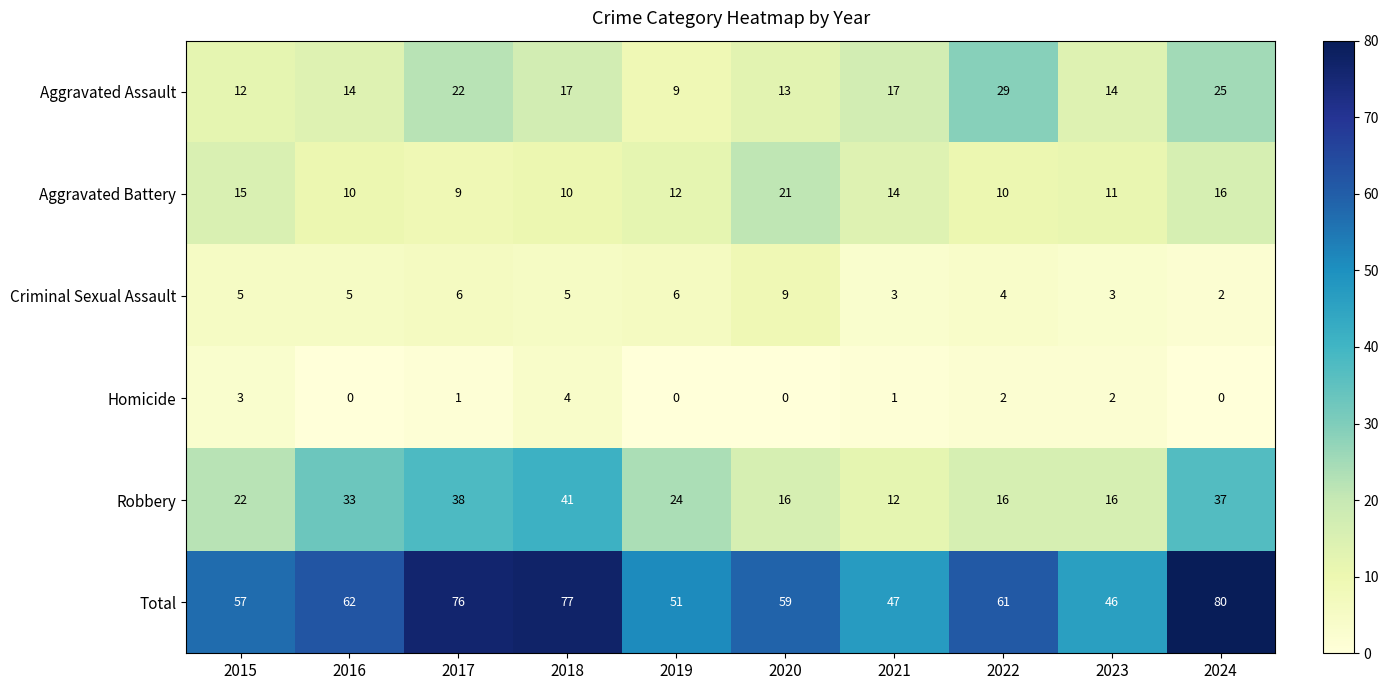

Where is Total nearest to the value 63?

2016